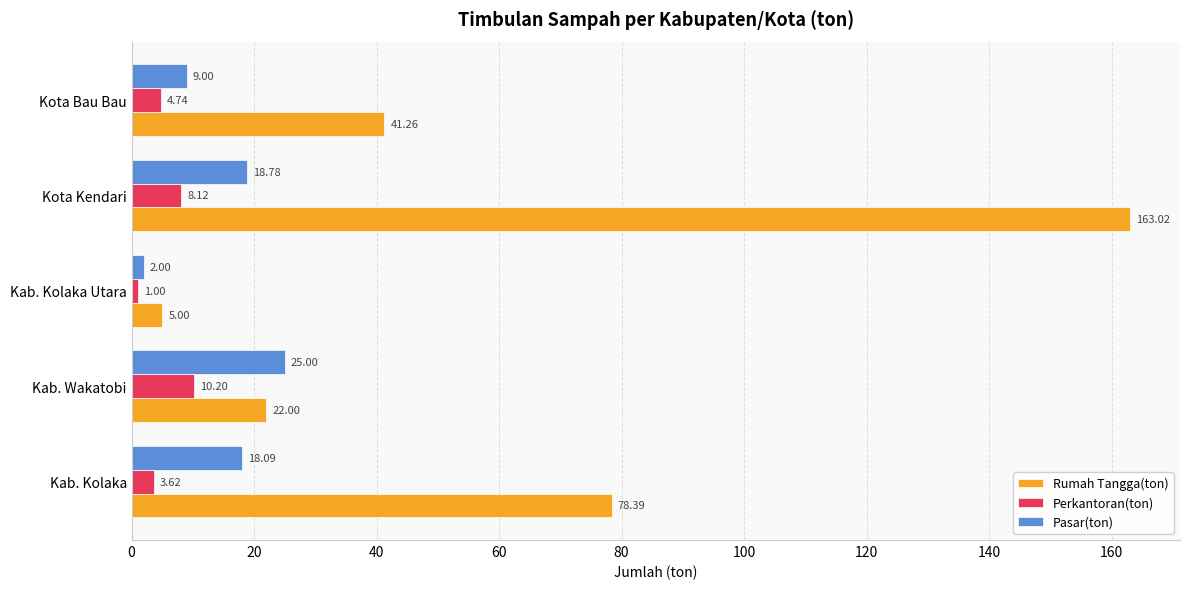

What is the minimum value shown in the chart?

1.0